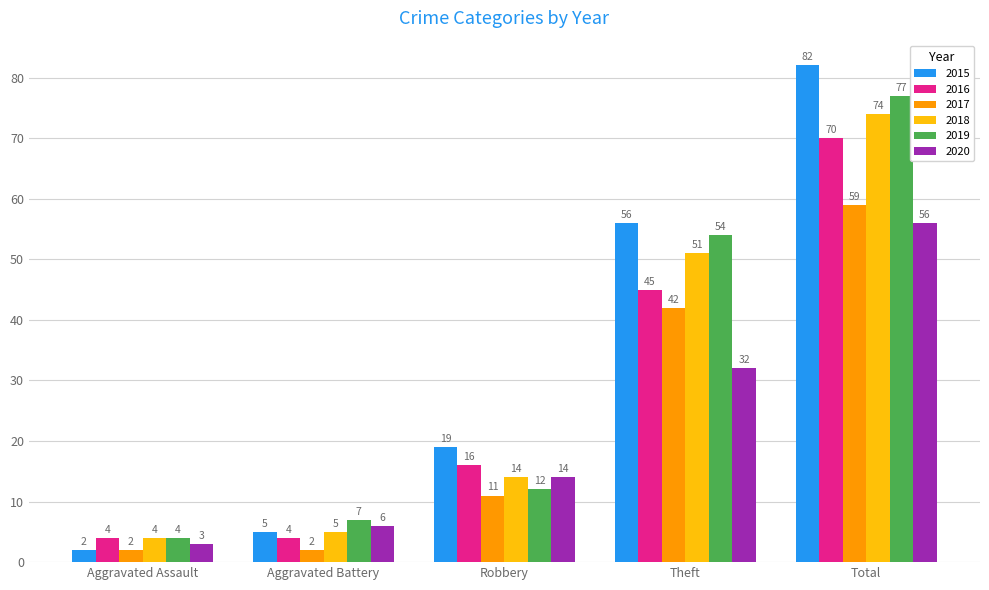

What is the label of the 4th bar from the right?

Aggravated Battery